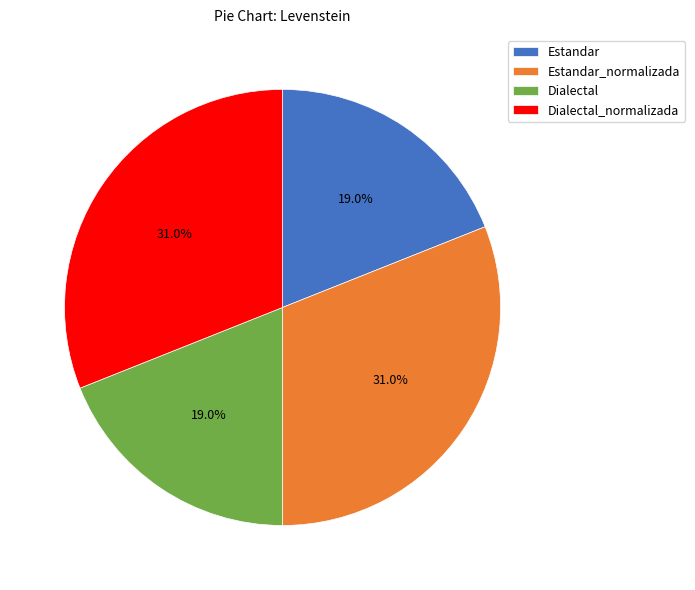

Approximately how many times larger is the value at Estandar compared to Dialectal?

1.0